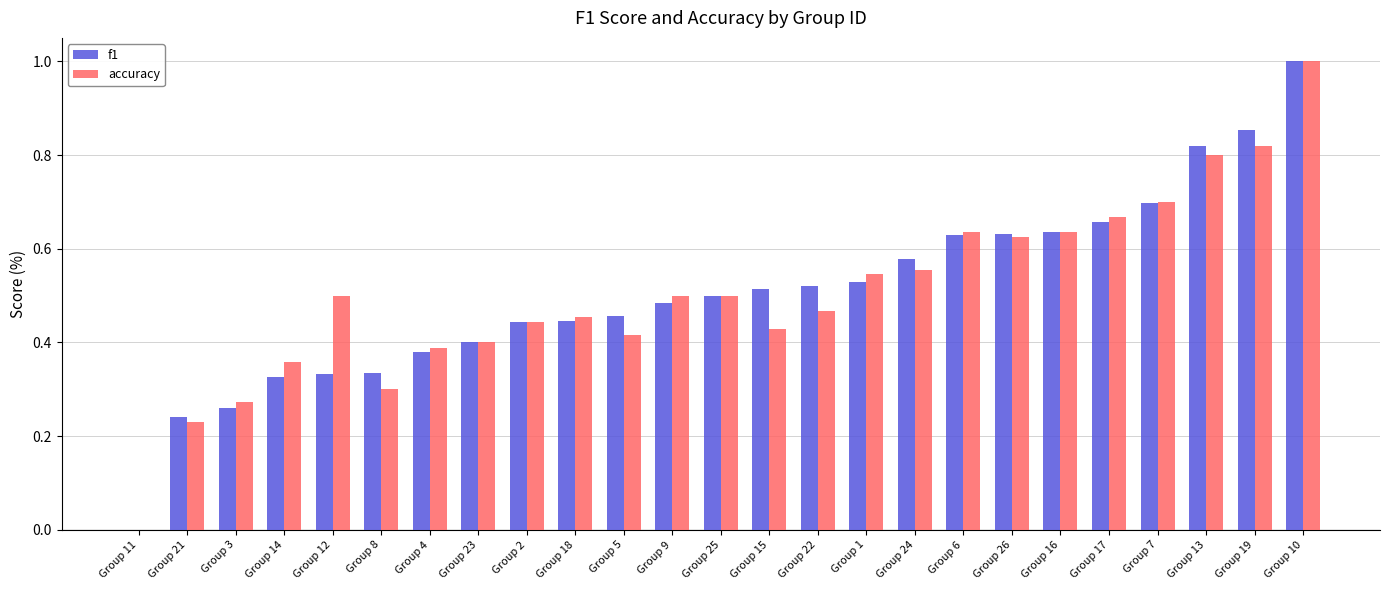

Which label corresponds to the largest value in the chart?

Group 10